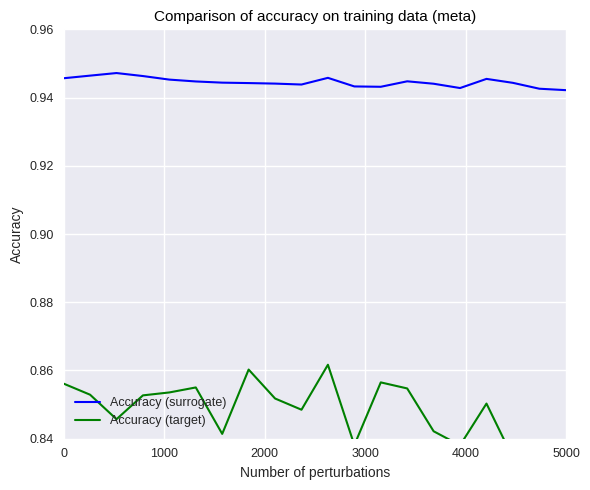

What is the sum of all Accuracy (target) values?

17.0